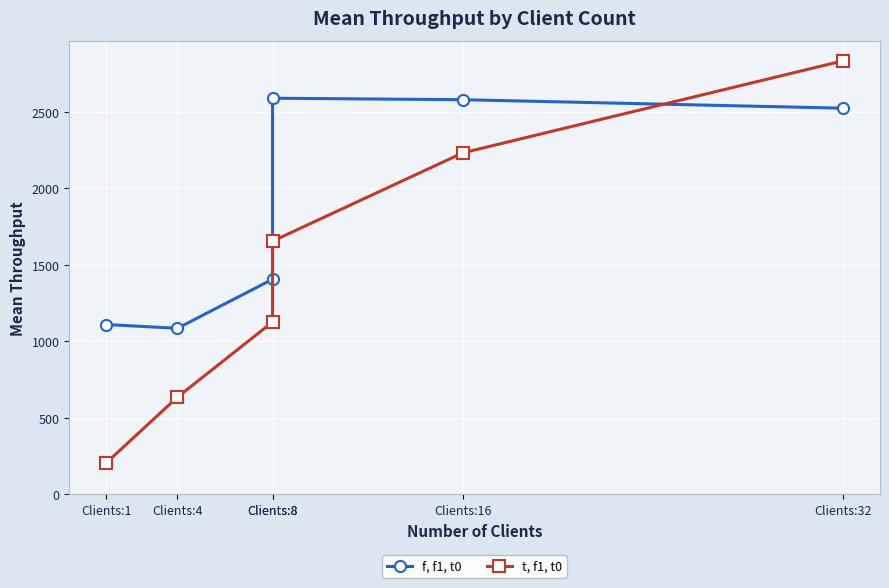

How many times do f, f1, t0 and t, f1, t0 cross each other?

1